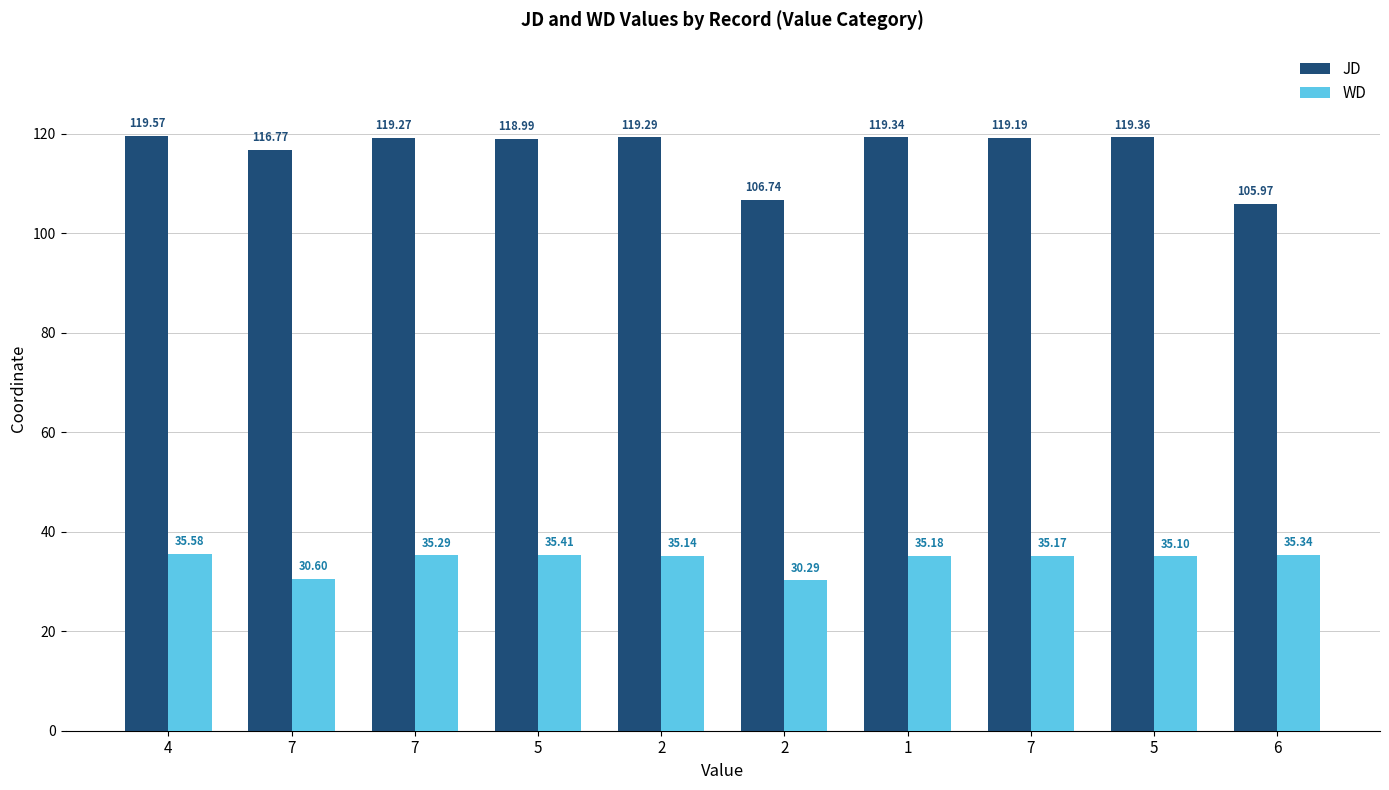

At which category is the sum across all series the highest?

4